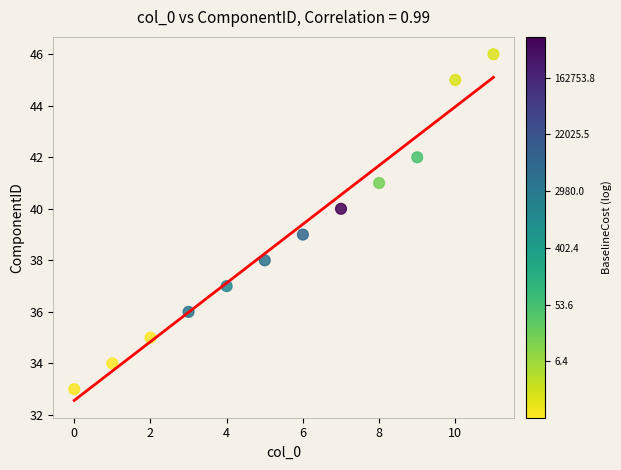

What is the range of Y values (max minus min)?

13